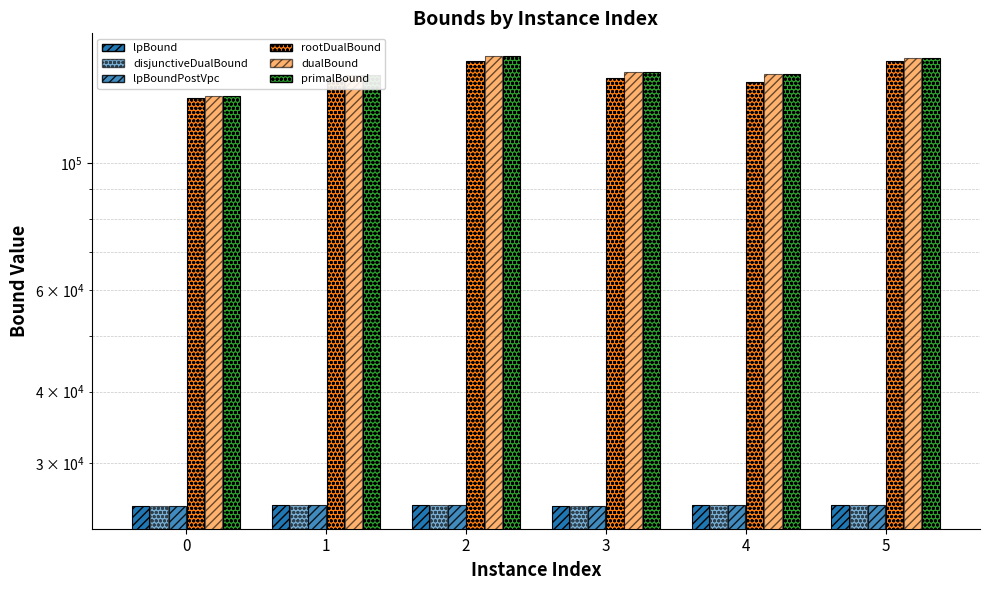

Which series has the widest spread of values?

primalBound